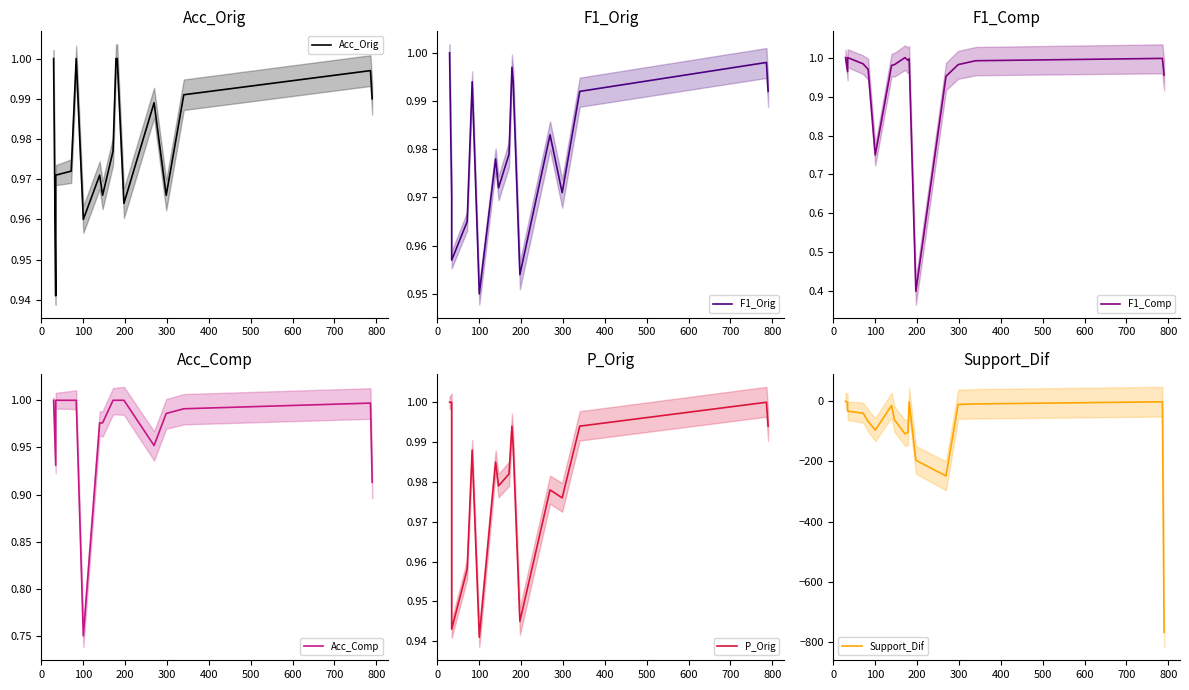

What is the lowest value of the Acc_Comp series?

0.8